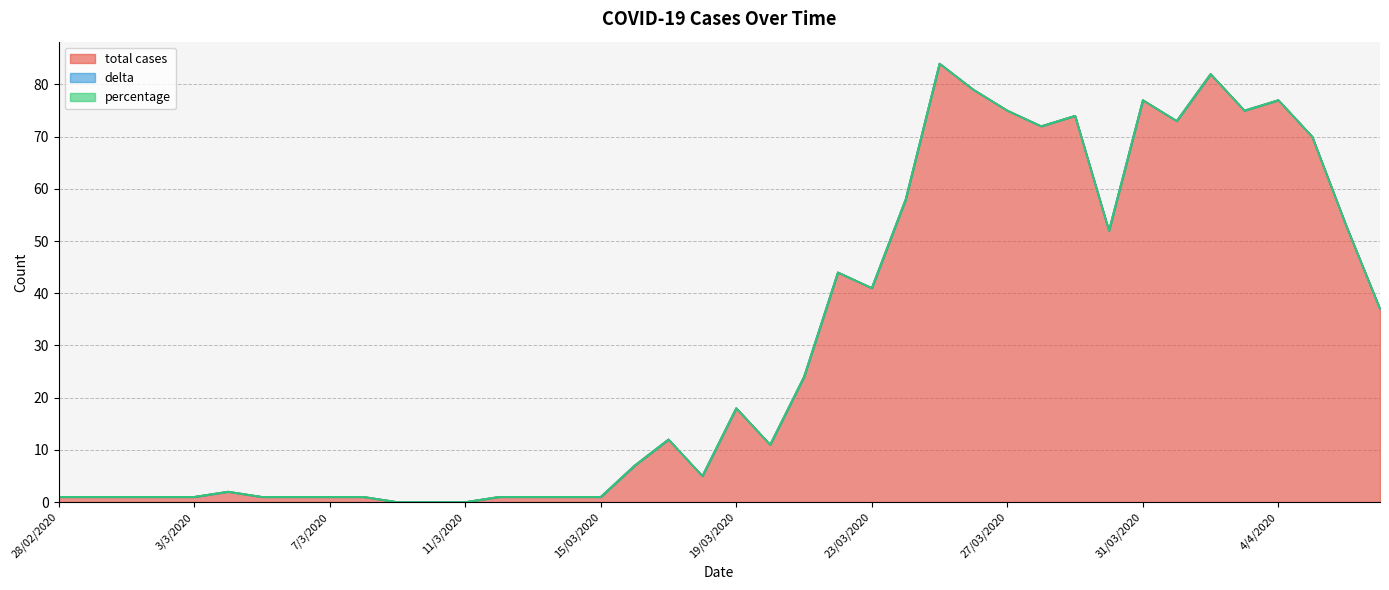

What is the label of the 11th point from the right?

28/03/2020